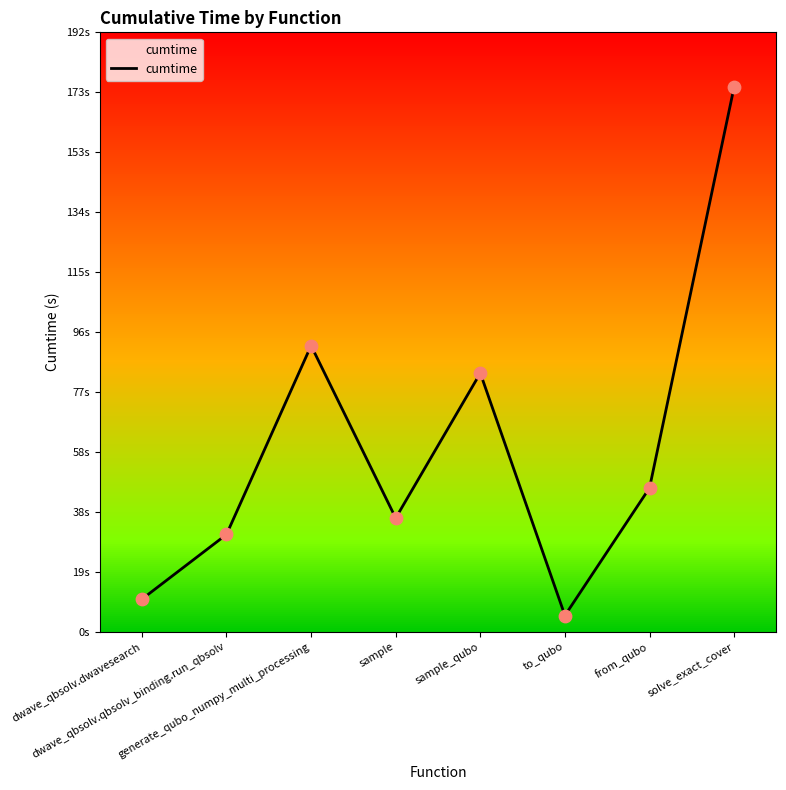

Which has a higher value, solve_exact_cover or from_qubo?

solve_exact_cover